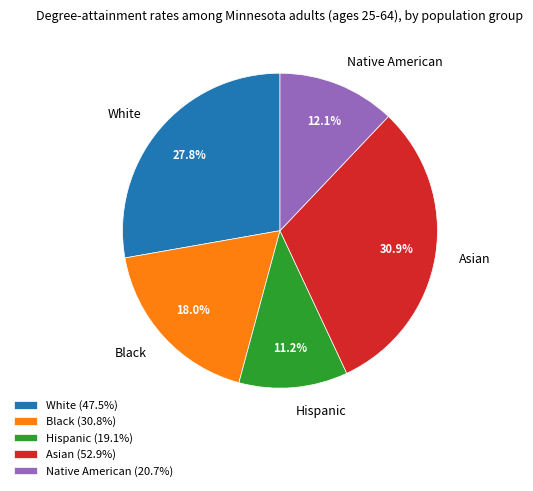

How many segments does this pie chart have?

5